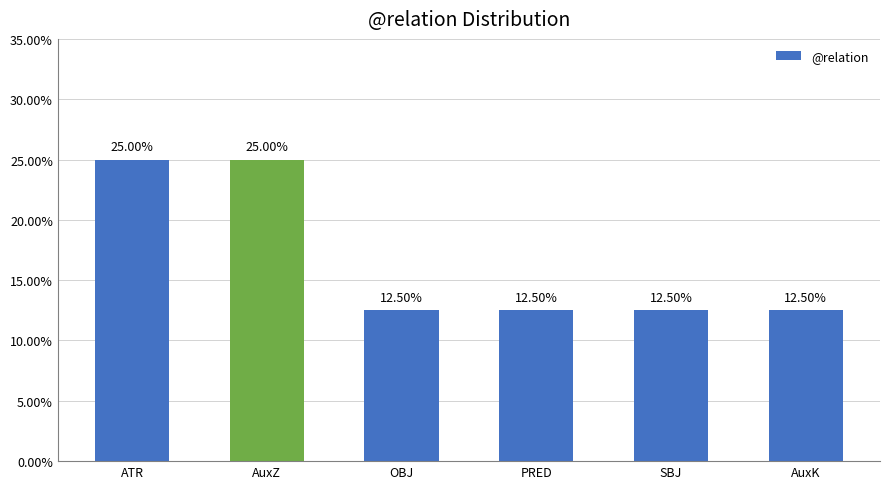

What is the value of the 6th bar from the left?

12.5